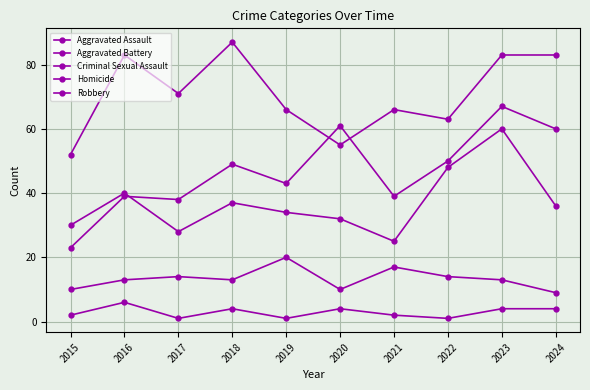

How many categories are shown in the chart?

10